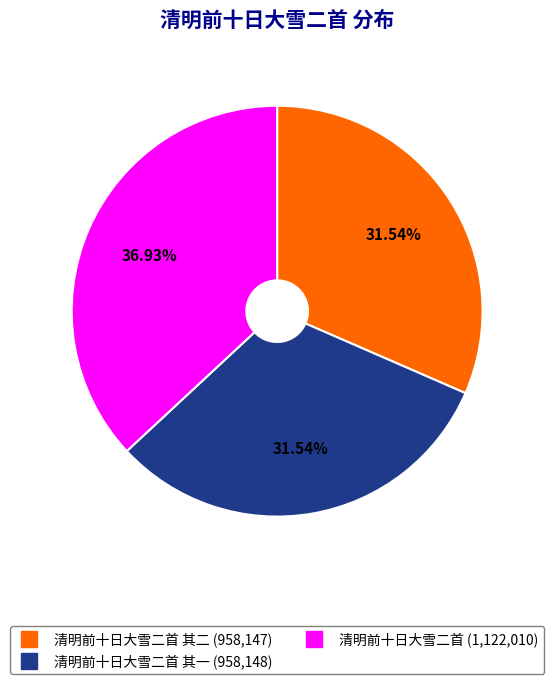

To the nearest percent, what is the difference between the largest and smallest slice percentages?

5%